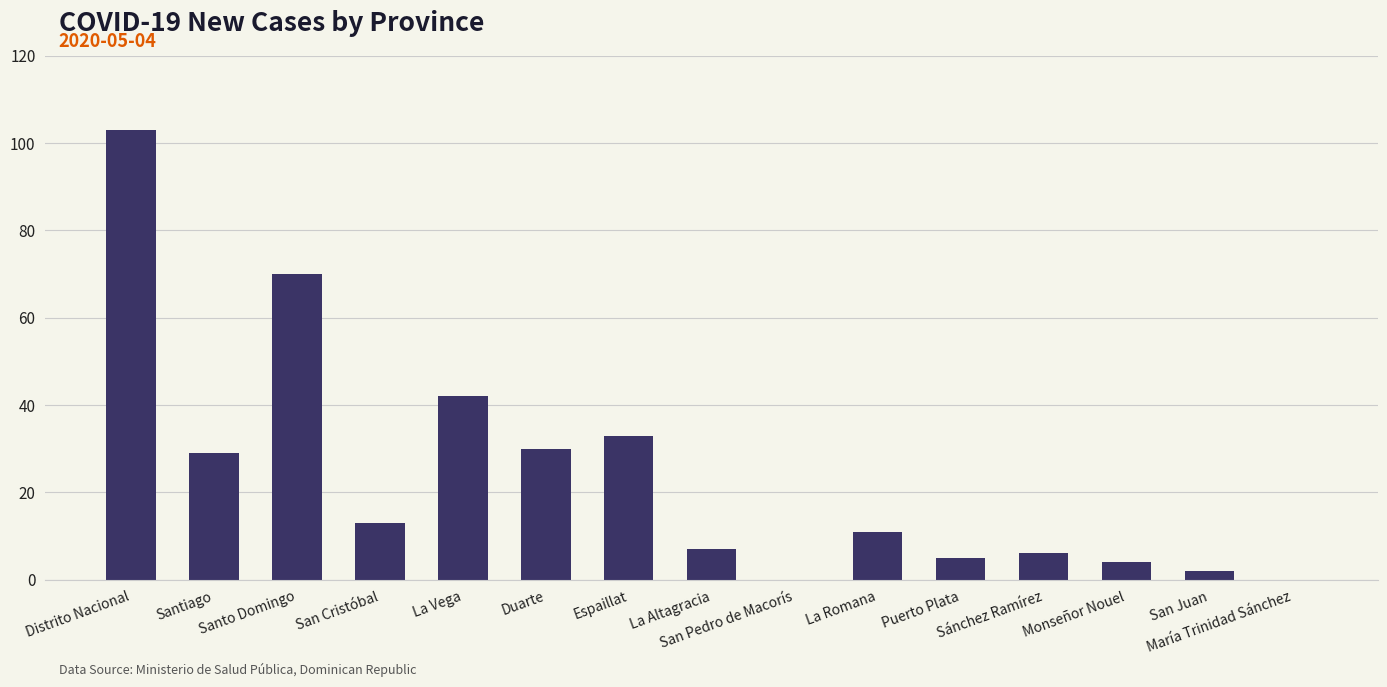

What is the approximate value at Sánchez Ramírez?

6